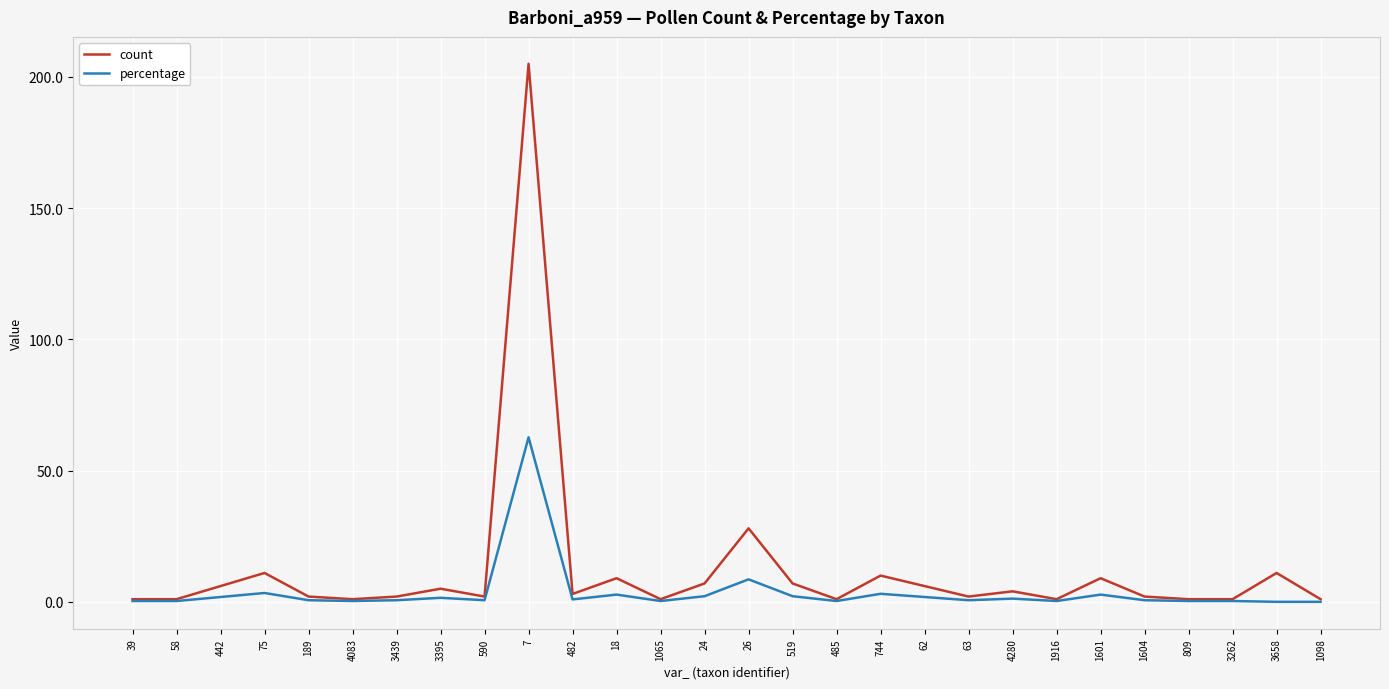

What position from the left is 189?

5